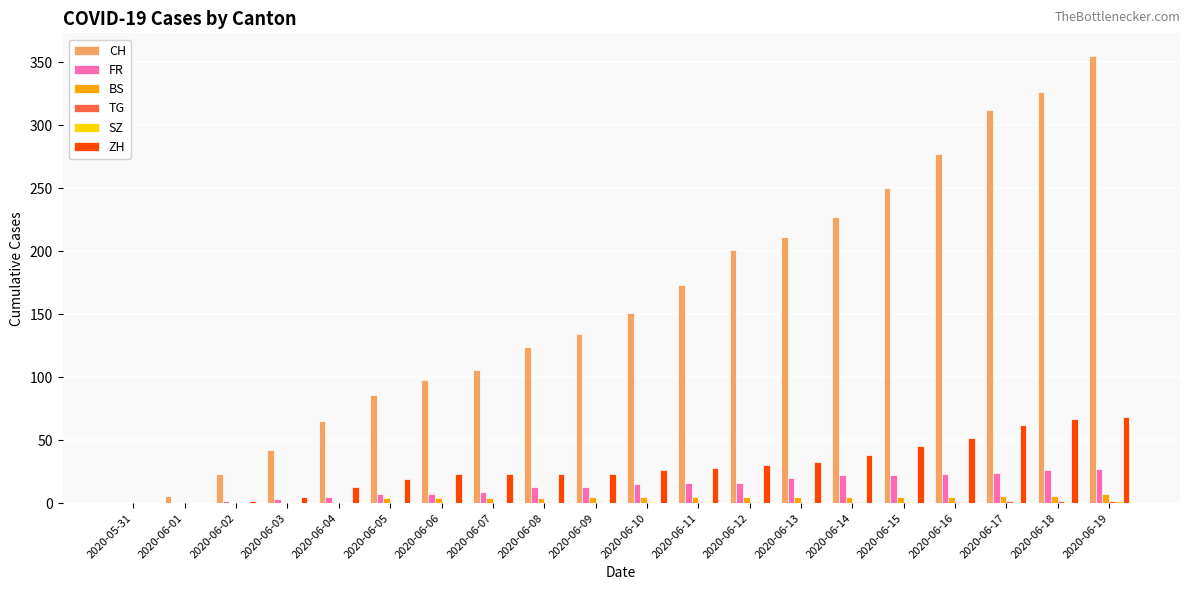

Which series changed the most between 2020-06-07 and 2020-06-12?

CH